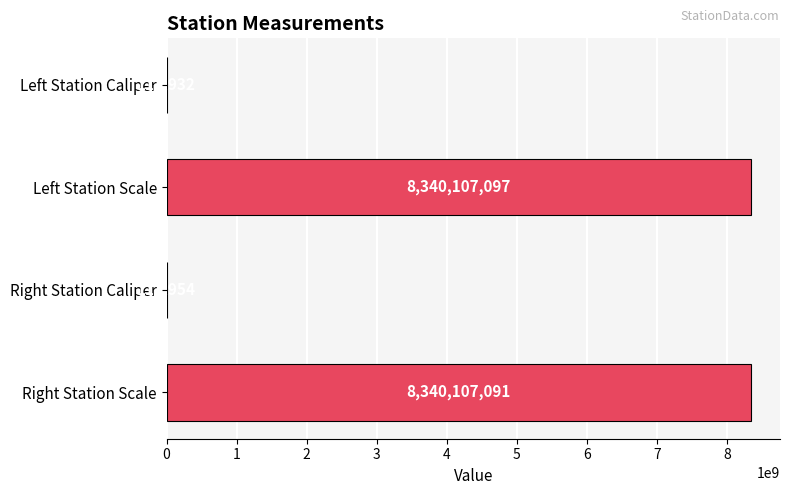

What is the sum of the values at Right Station Scale and Left Station Caliper?

8340221023